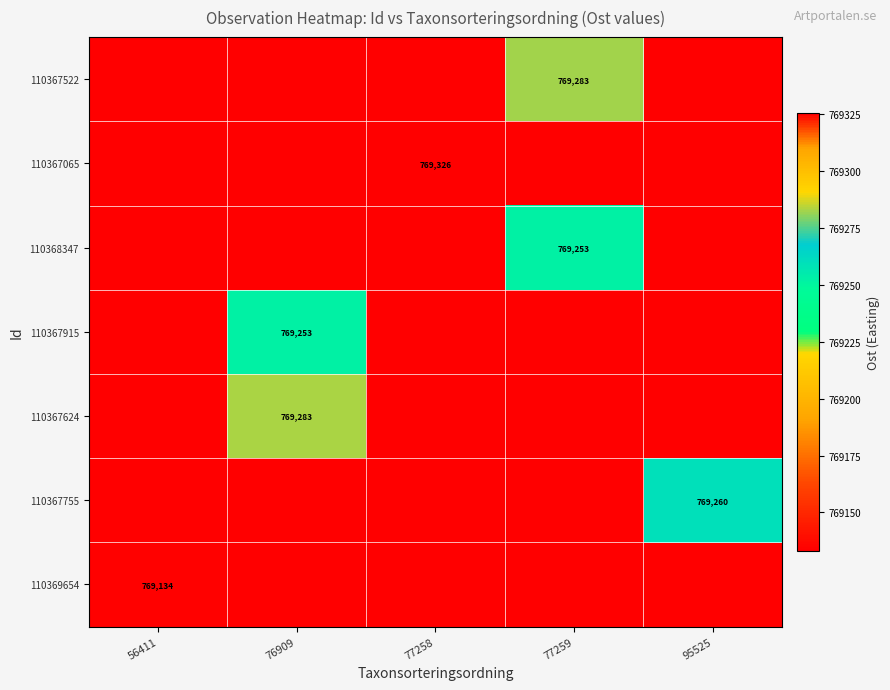

What is the greatest value displayed?

769325.6